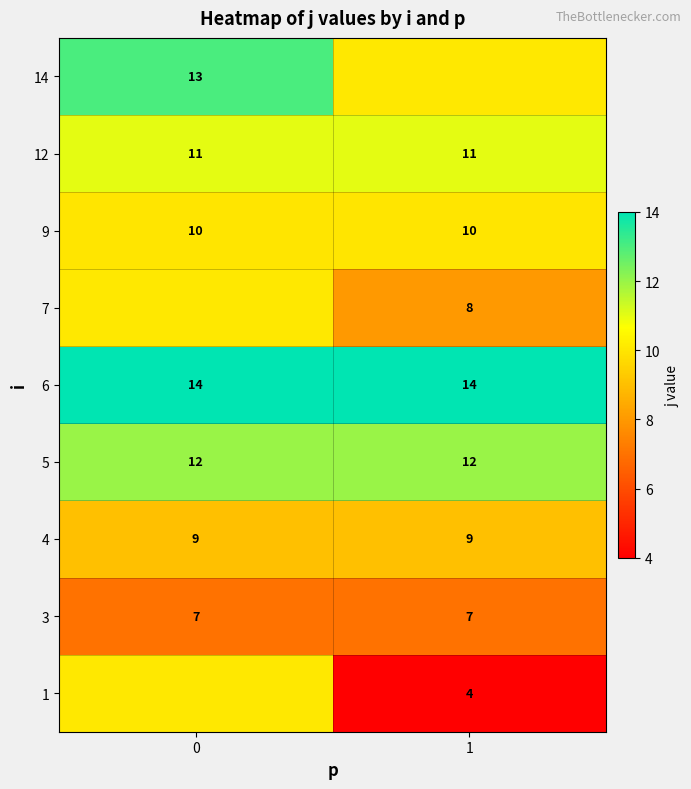

Reading left to right, extract all data points from this chart.

row_0: 10.1	4.0
row_1: 7.0	7.0
row_2: 9.0	9.0
row_3: 12.0	12.0
row_4: 14.0	14.0
row_5: 10.1	8.0
row_6: 10.0	10.0
row_7: 11.0	11.0
row_8: 13.0	10.1